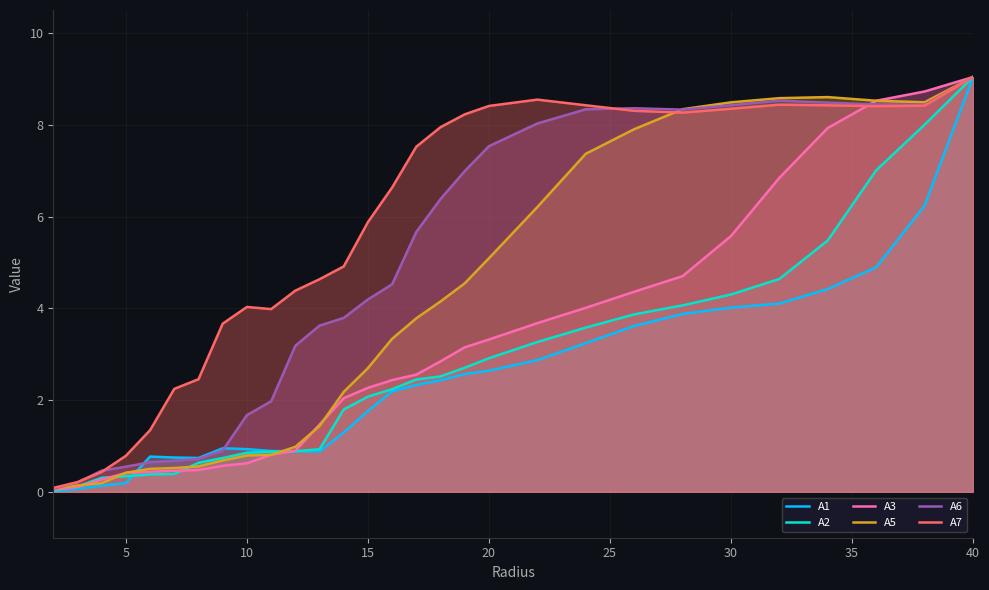

True or false: A6 has a value of 9.9 at 20.

False